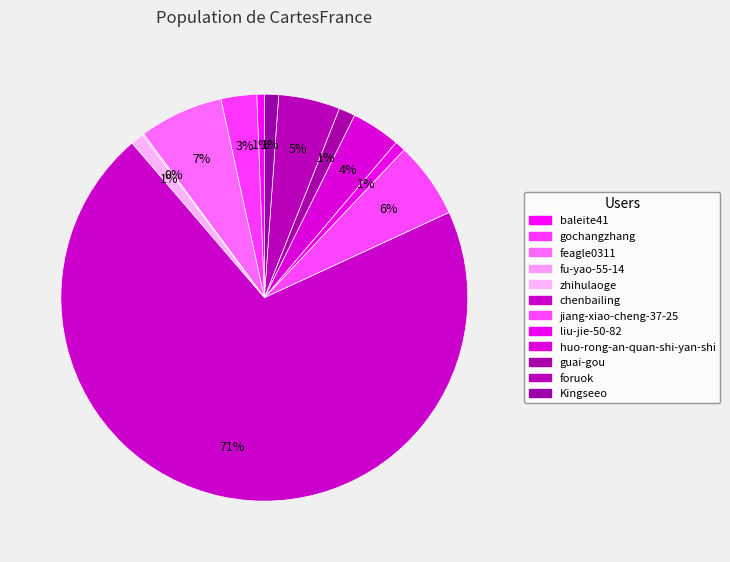

What is the change in value from baleite41 to liu-jie-50-82?

+2062